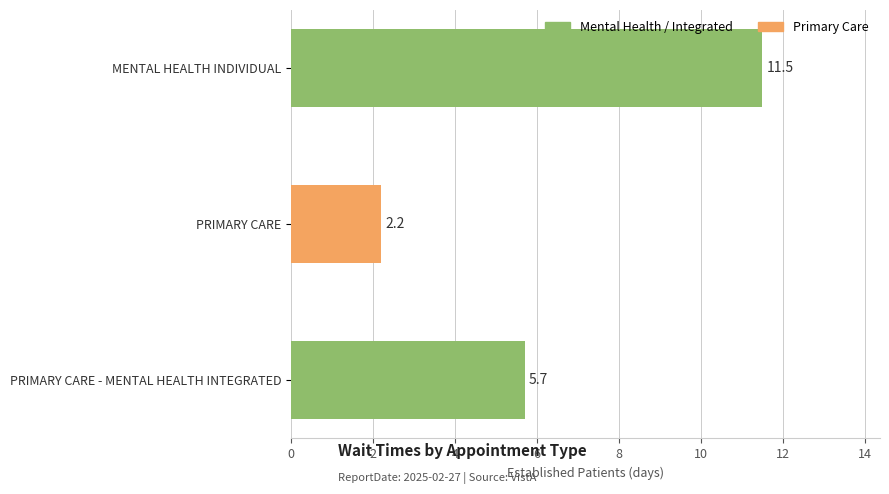

Reading bottom to top, list all the values displayed in this chart.

PRIMARY CARE - MENTAL HEALTH INTEGRATED=5.7	PRIMARY CARE=2.2	MENTAL HEALTH INDIVIDUAL=11.5